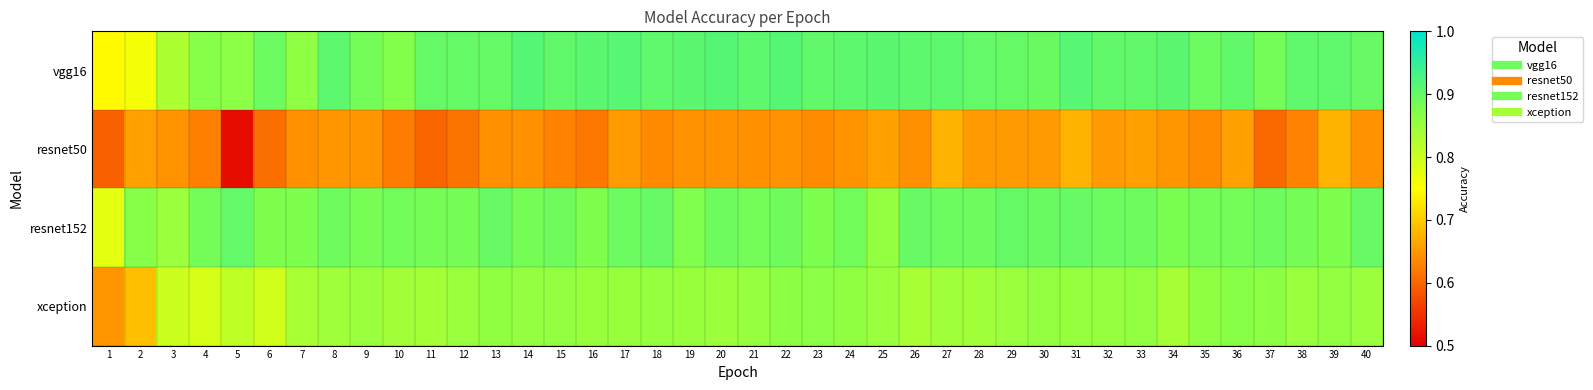

Which series changed the most between 27 and 39?

resnet152